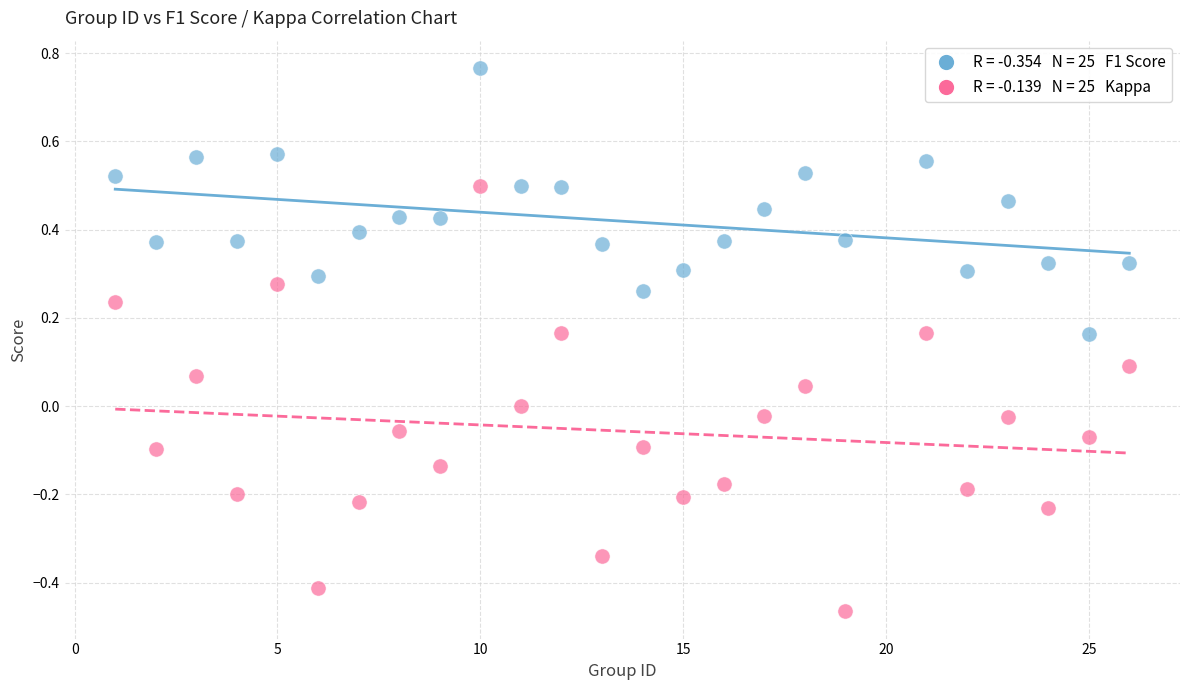

Across all data points, what is the range of Y values (max minus min)?

1.2